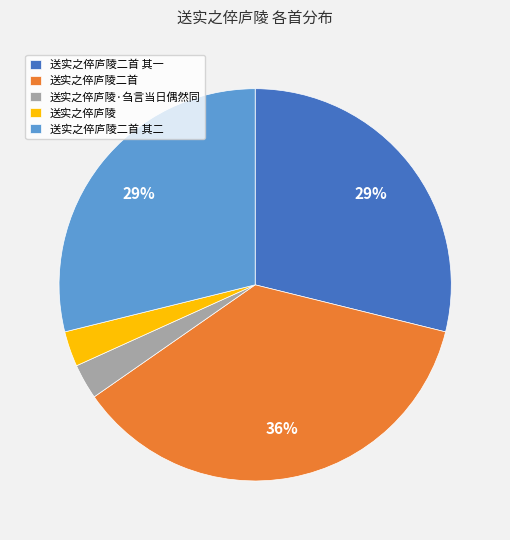

How many slices are in this pie chart?

5